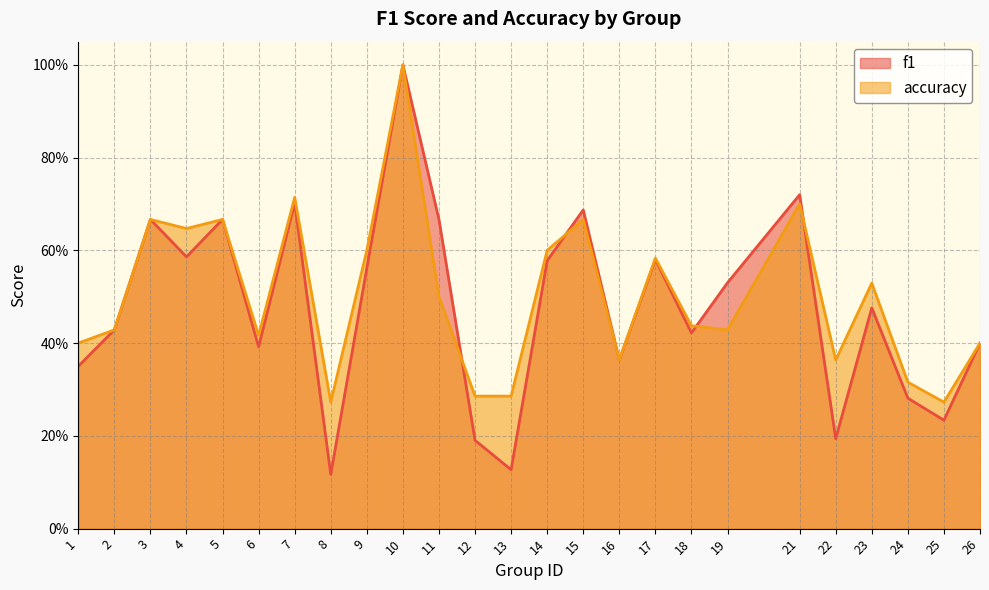

At which category does accuracy reach its first local valley?

4